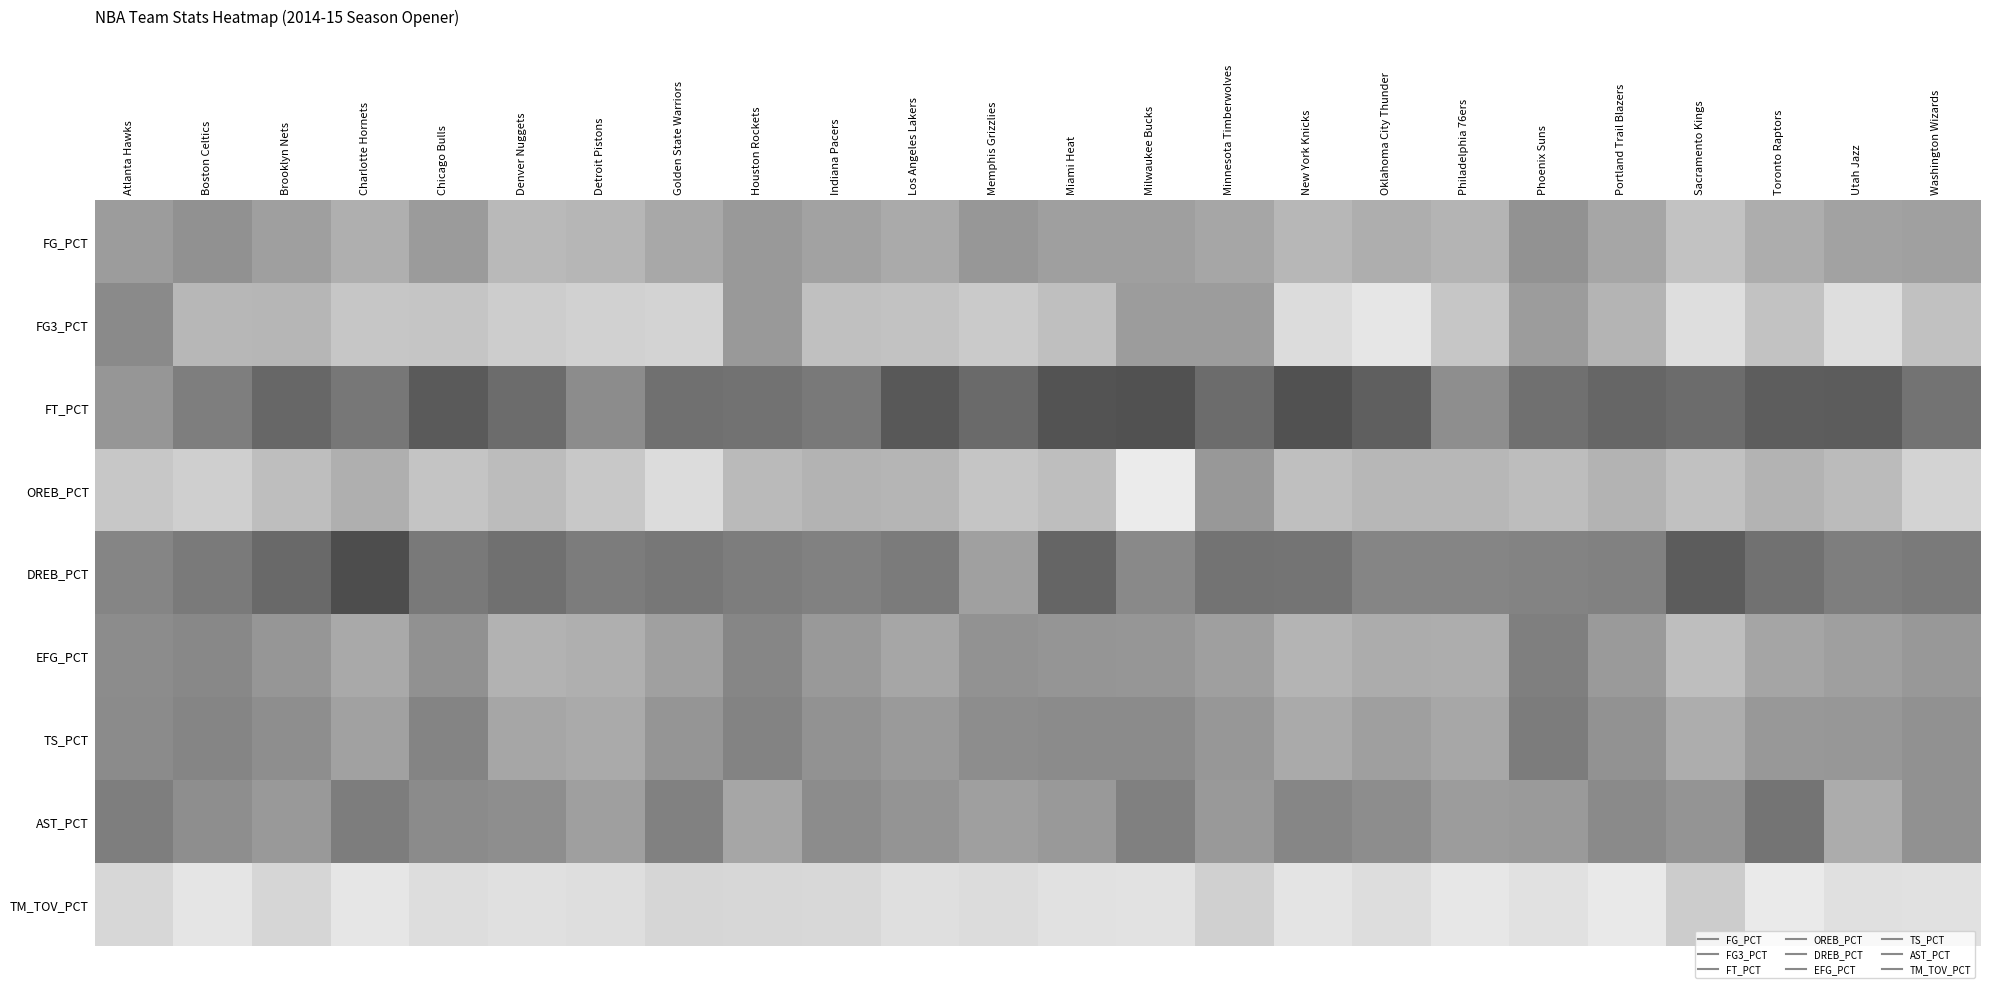

At which category does the chart reach its minimum across all series?

Milwaukee Bucks